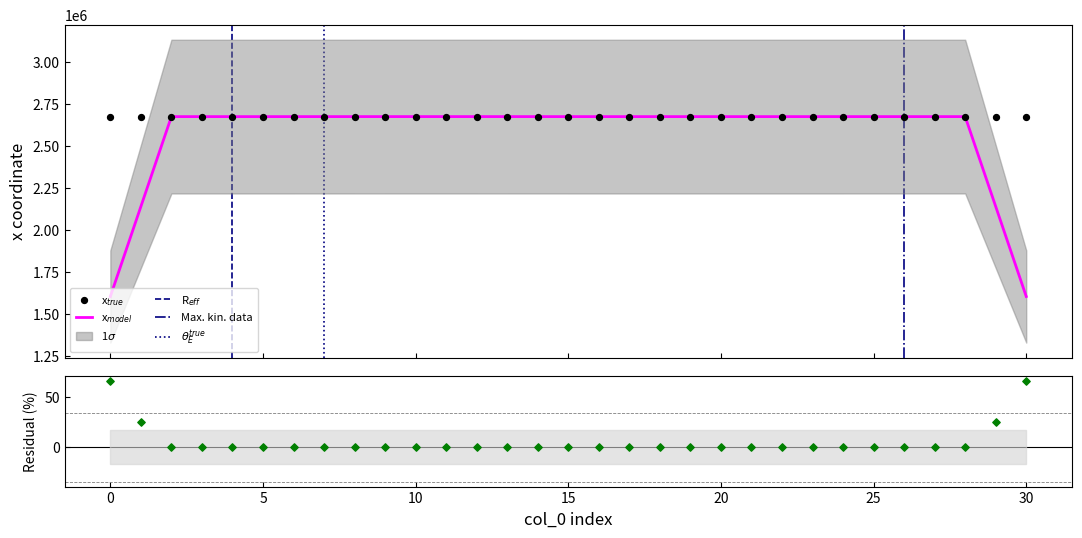

What is the ratio of the value at 9 to the value at 18?

1.0